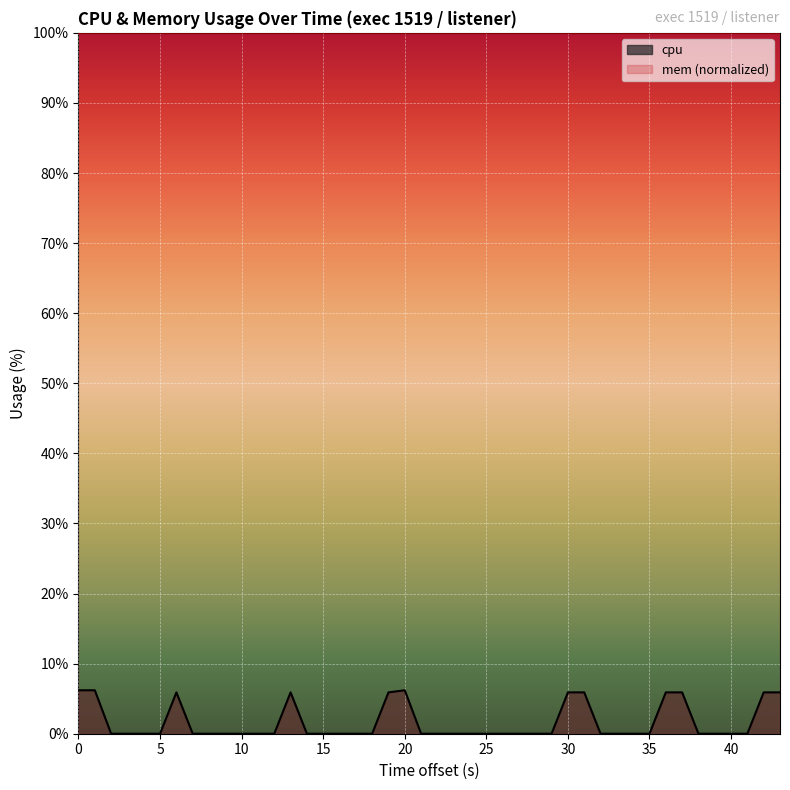

What is the lowest value of the mem (normalized) series?

100.0